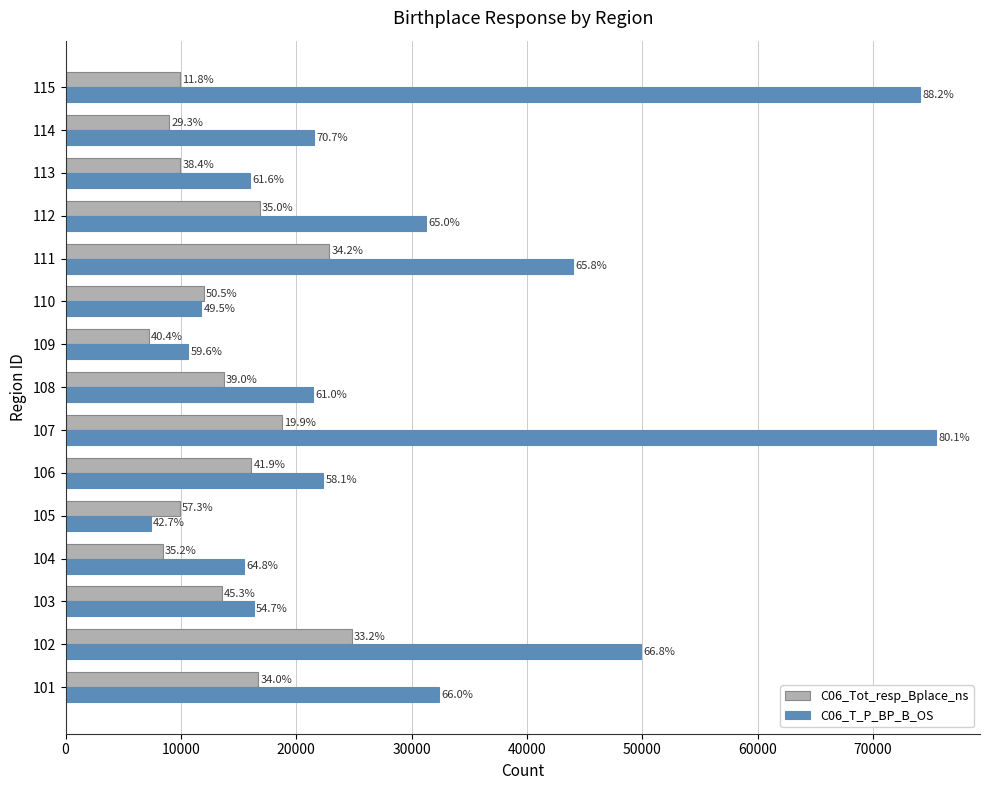

What are all the series names shown in the legend?

C06_Tot_resp_Bplace_ns, C06_T_P_BP_B_OS